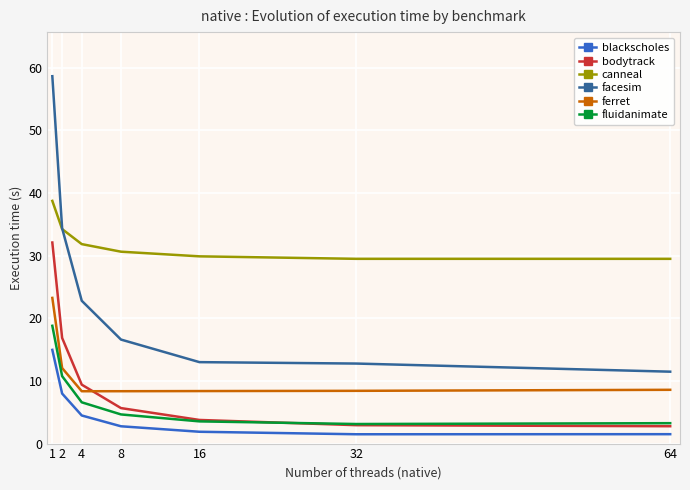

The value of blackscholes at 32 is 1.5. True or false?

True